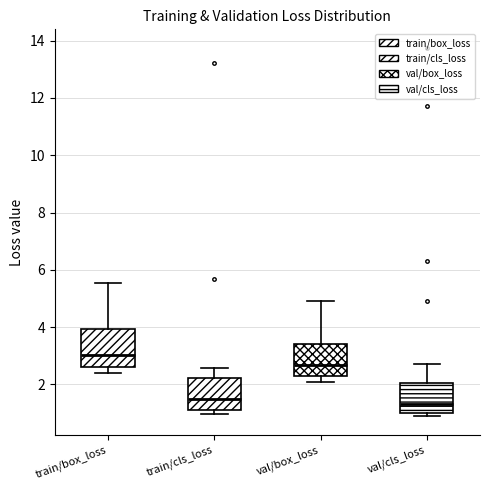

Comparing the boxes themselves (not the whiskers), which one is the tallest?

train/box_loss